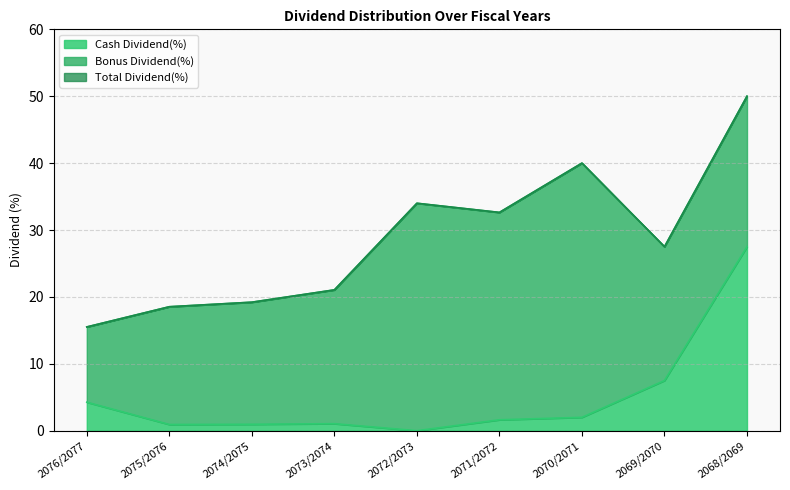

At how many categories does at least one series exceed 7?

9